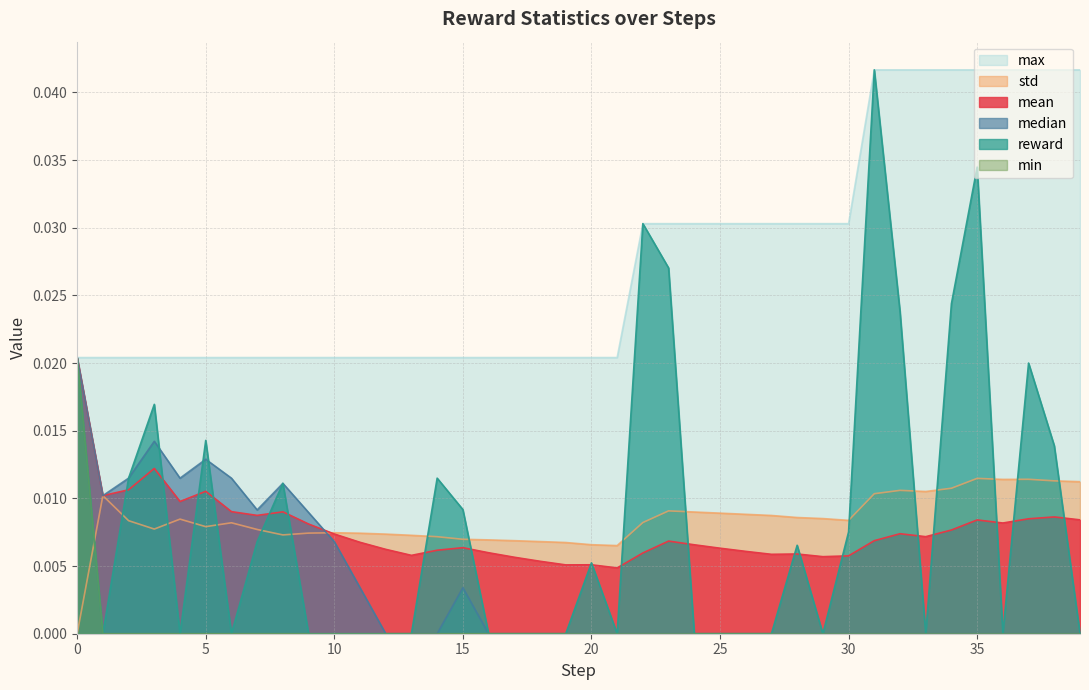

How many interior local valleys does the median series have?

3